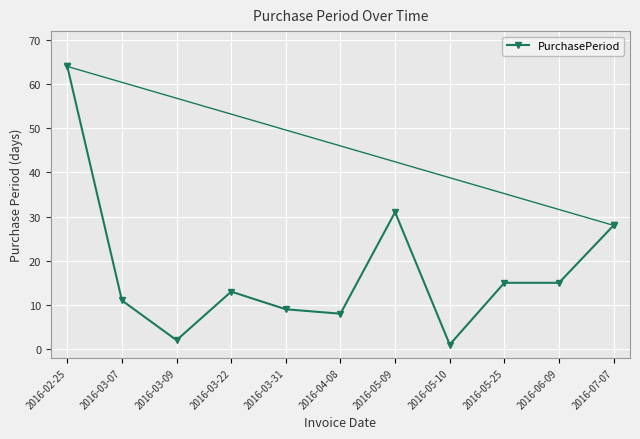

How many data points does each series have?

11